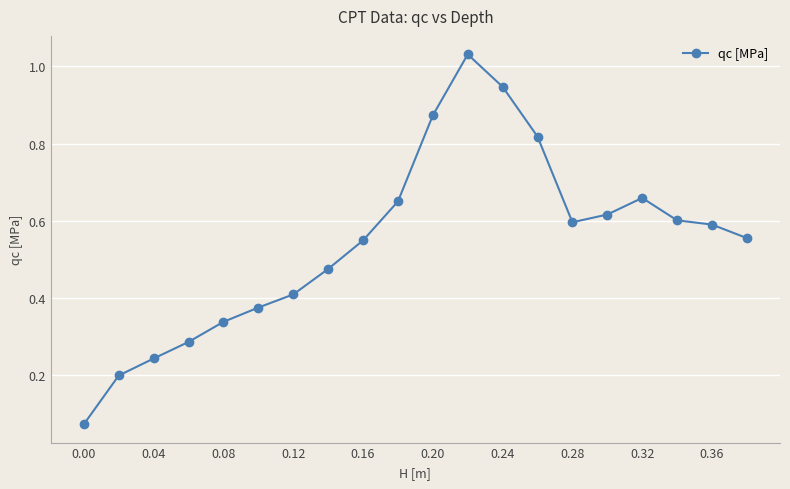

How many lines are shown in the chart?

1